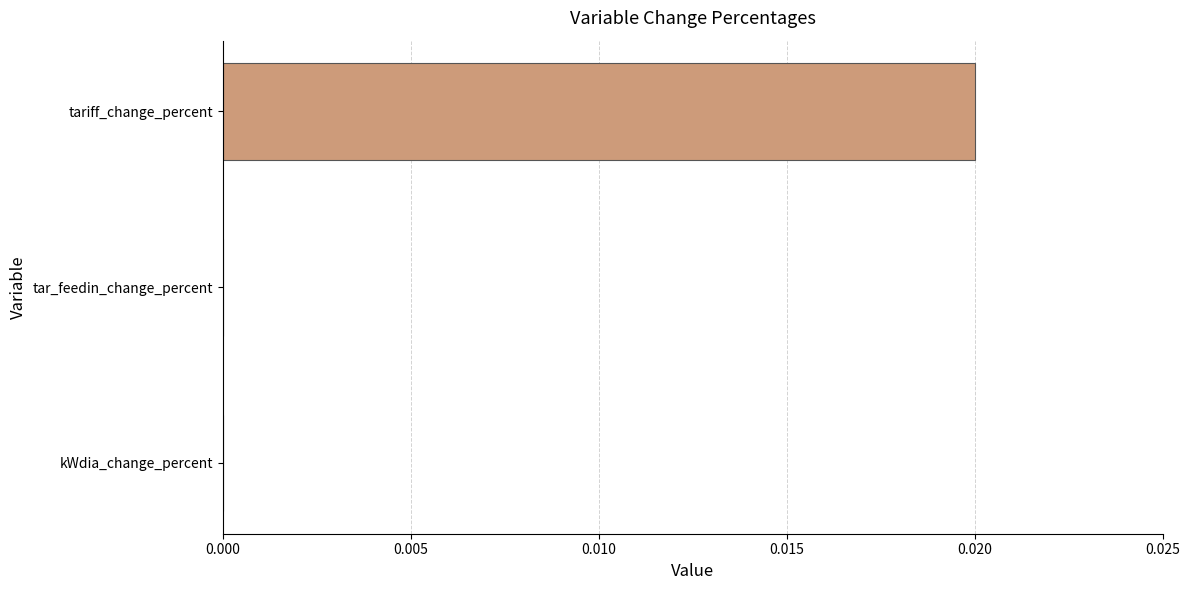

The chart shows a value of 0.0 at tariff_change_percent. True or false?

True